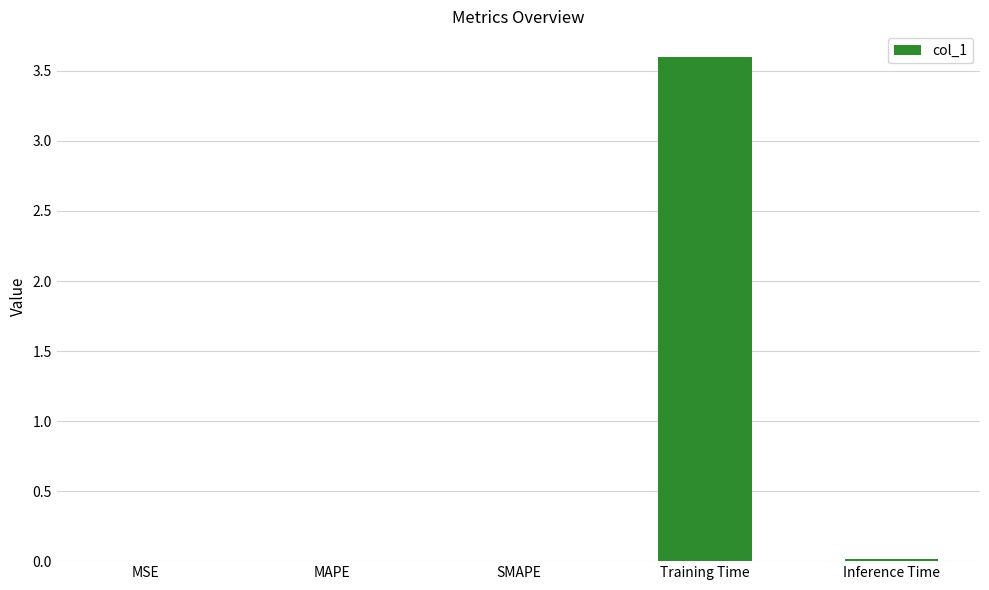

True or false: the data shows 0.0 at Inference Time.

True